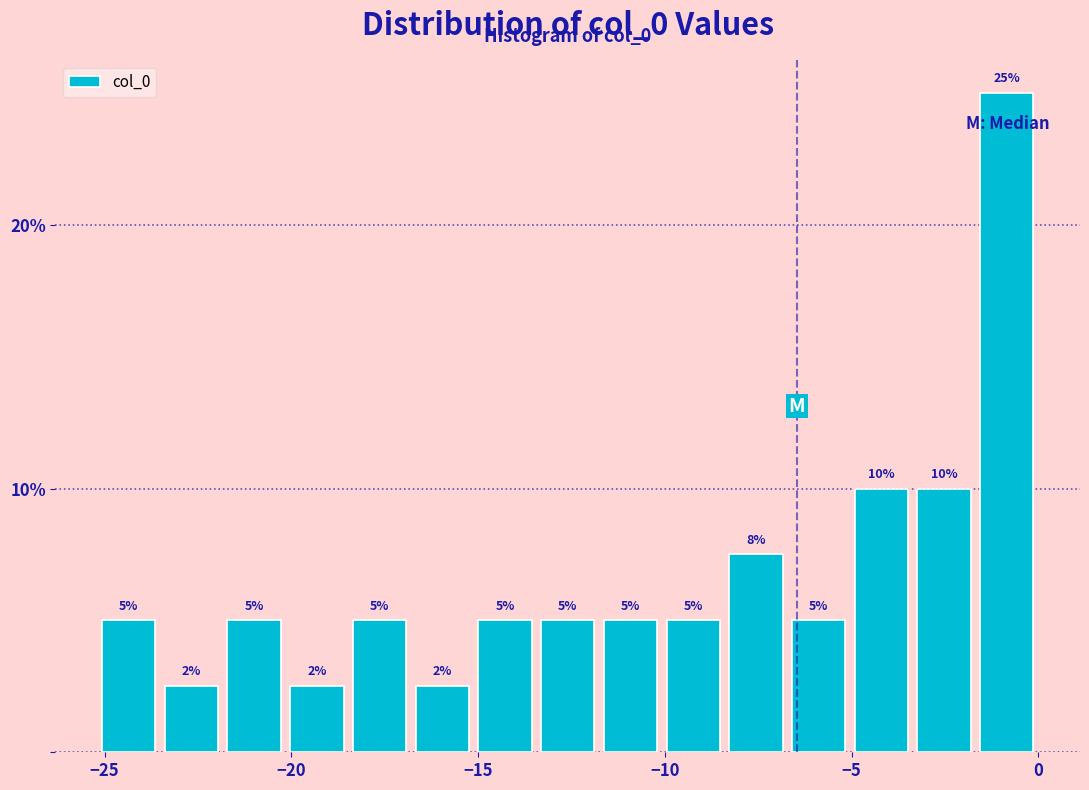

Around what value on the x-axis is the tallest bar? Give the approximate position of its centre, as read against the axis.

-1.0